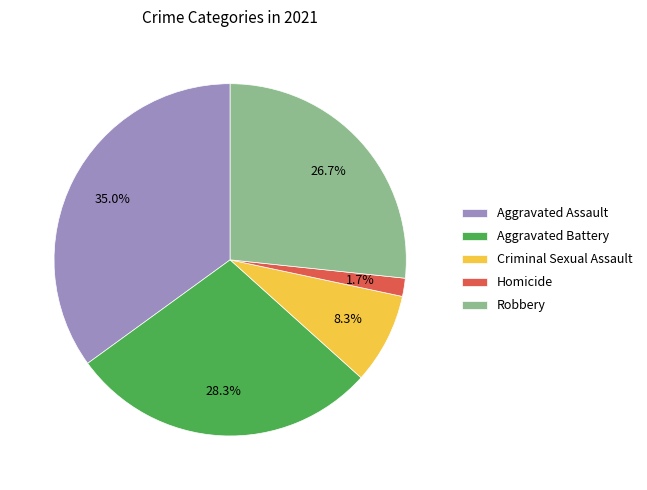

Which category has the smallest portion of the pie?

Homicide